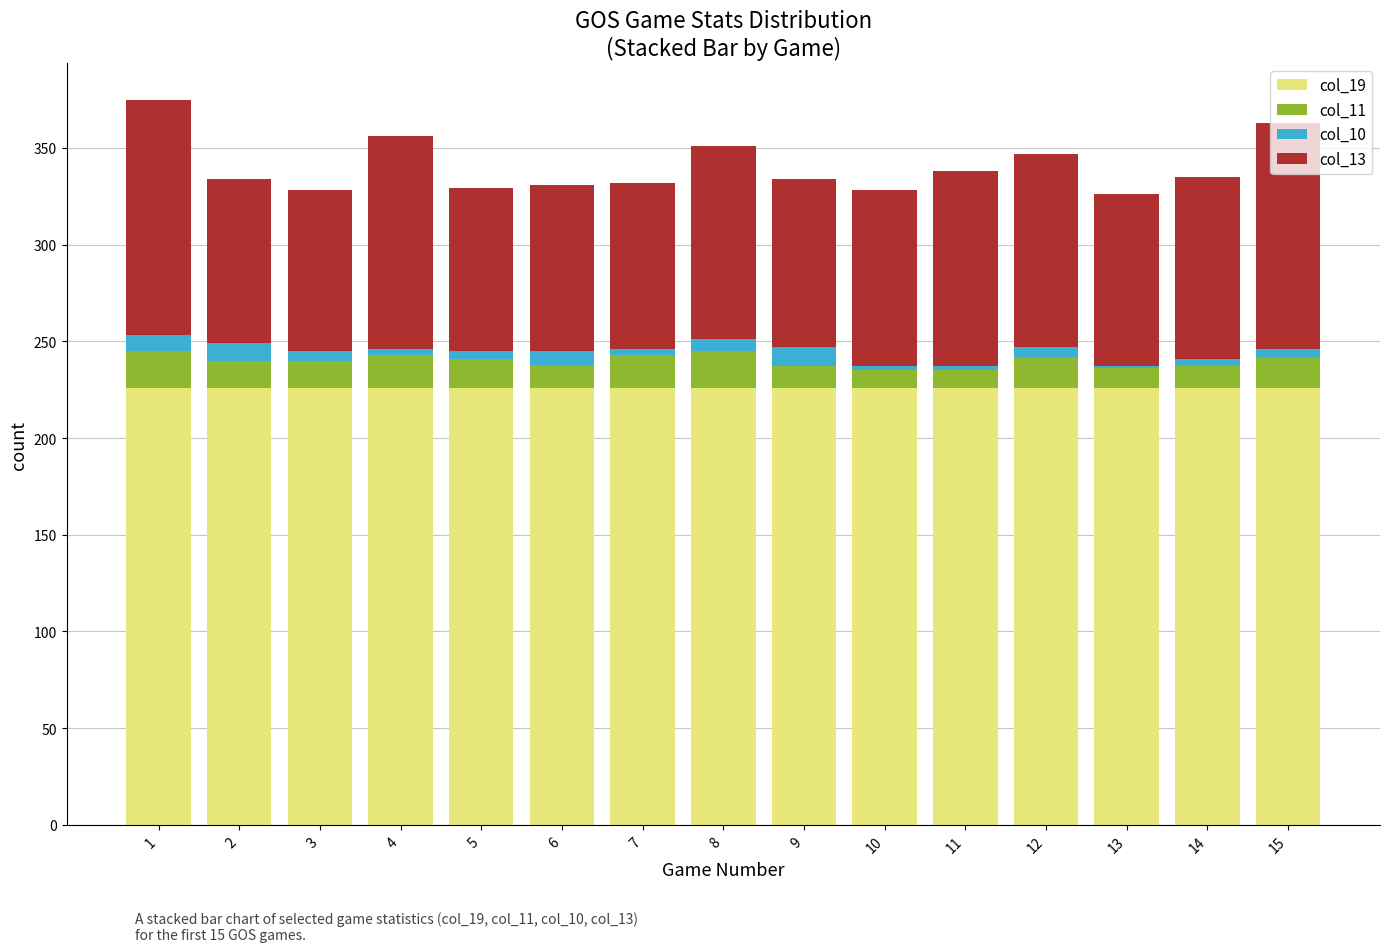

How many series are shown in this chart?

4